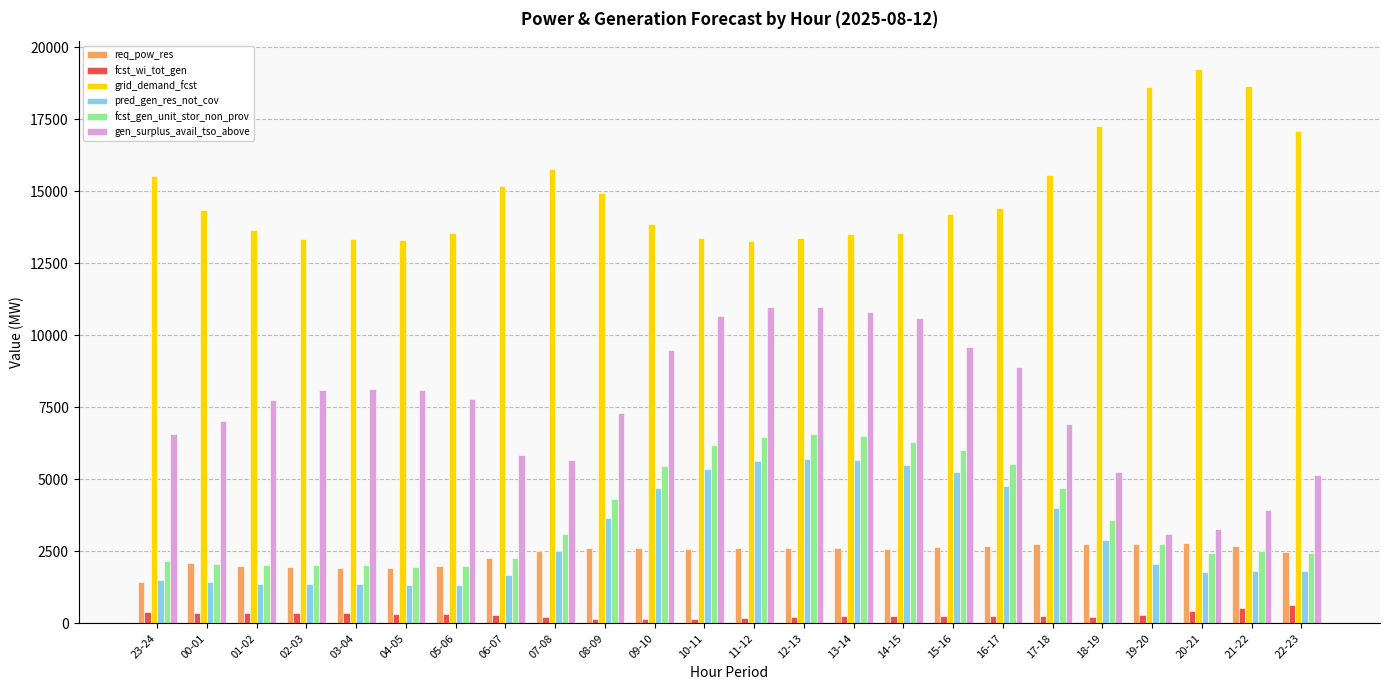

Is the value of gen_surplus_avail_tso_above at 17-18 greater than the value of grid_demand_fcst at 02-03?

No